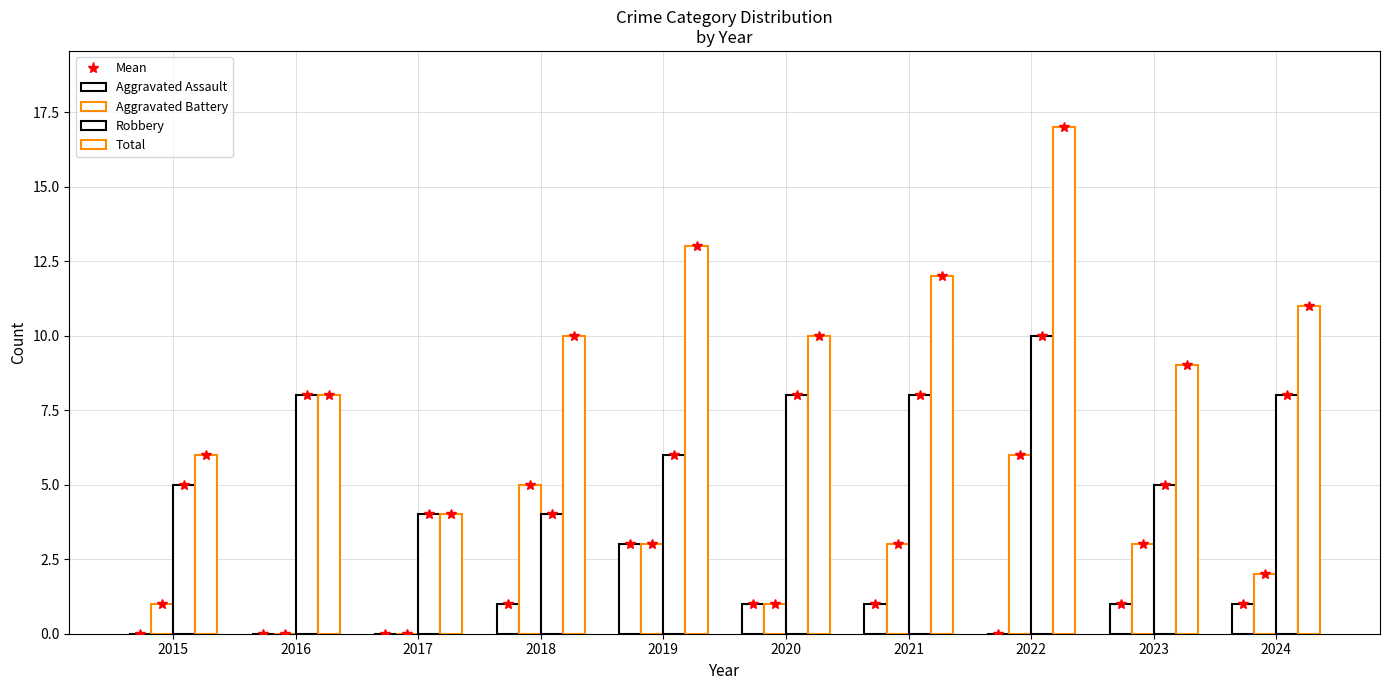

Which label corresponds to the largest value in the chart?

2022